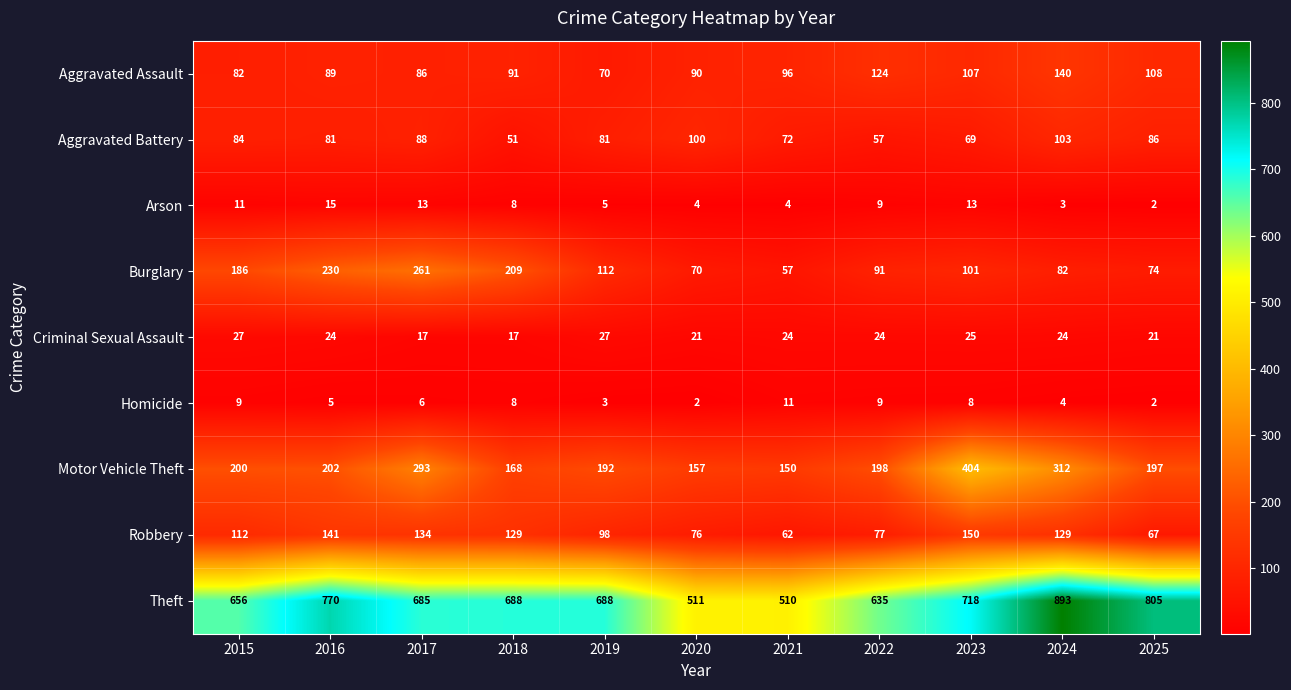

What is the total value across all series at 2018?

1369